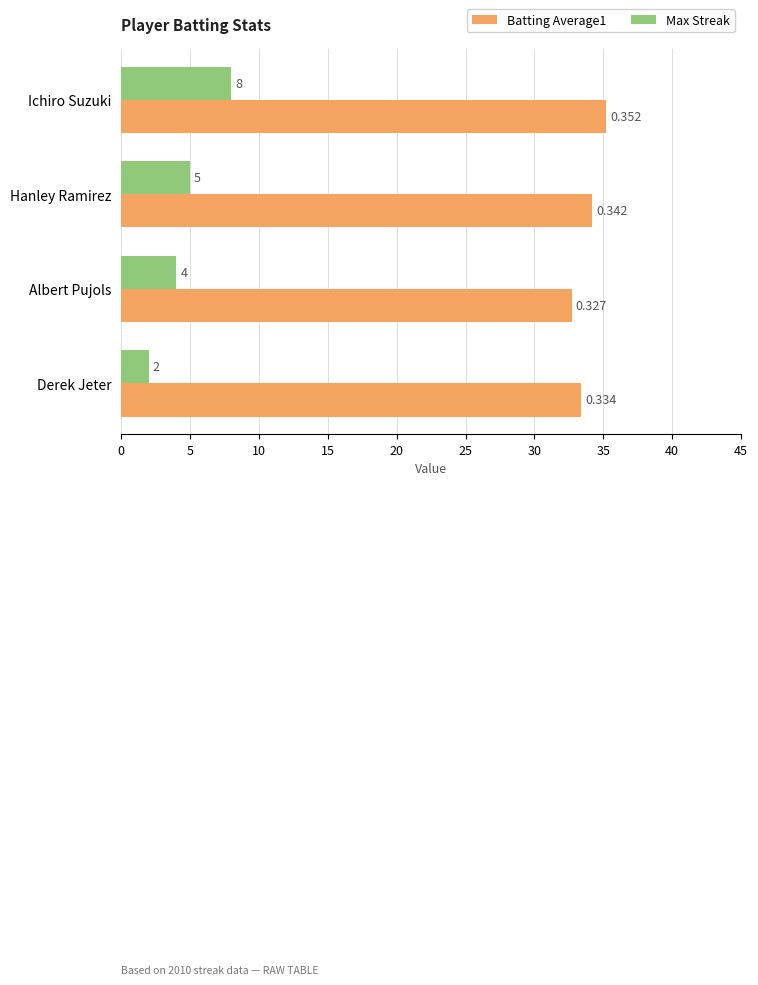

Between Albert Pujols and Derek Jeter, which series saw the biggest shift?

Max Streak